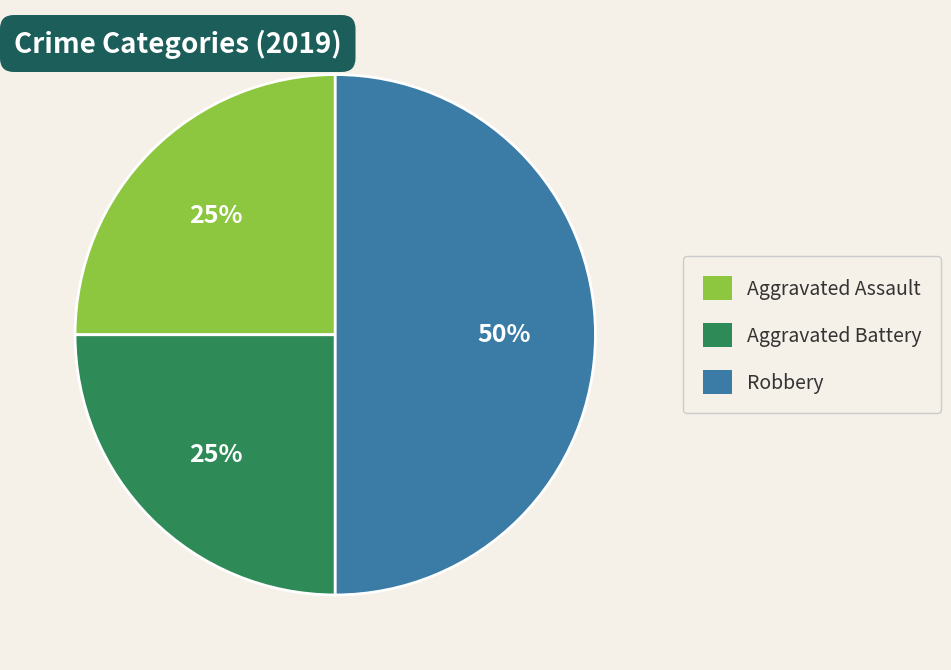

What is the largest slice in the pie chart?

Robbery